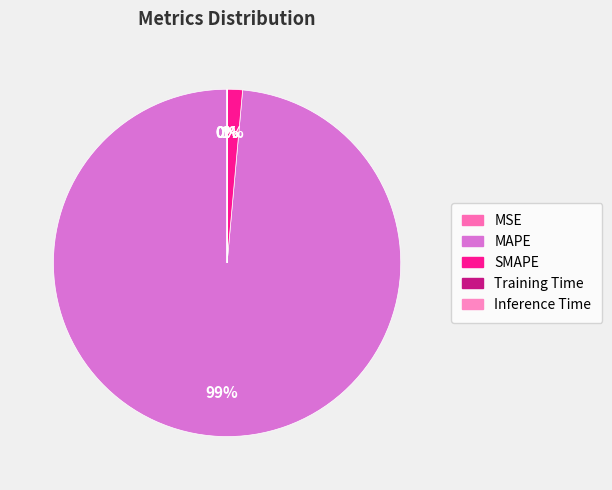

What percentage is the SMAPE slice, to the nearest percent?

1%